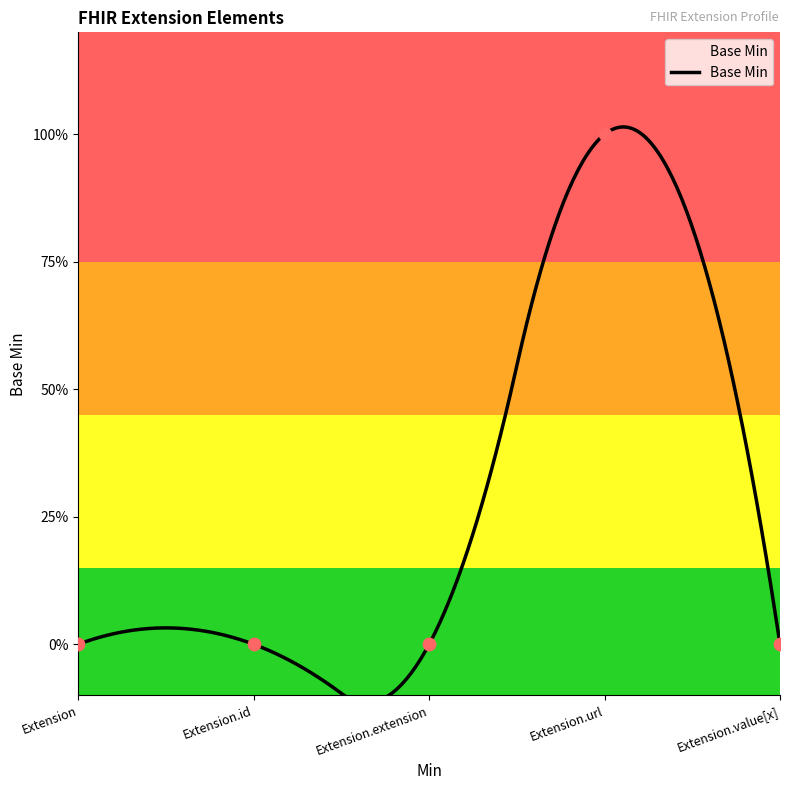

Which has a higher value, Extension or Extension.url?

Extension.url